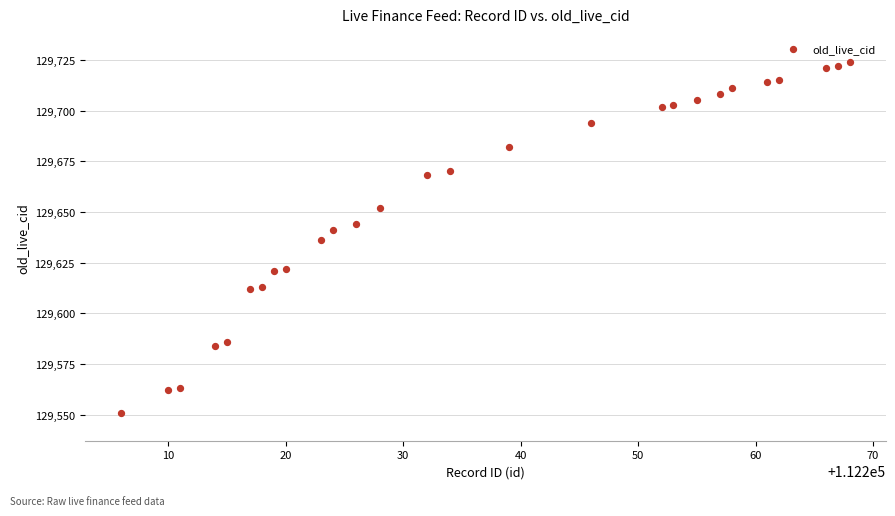

What is the range of X values (max minus min)?

62